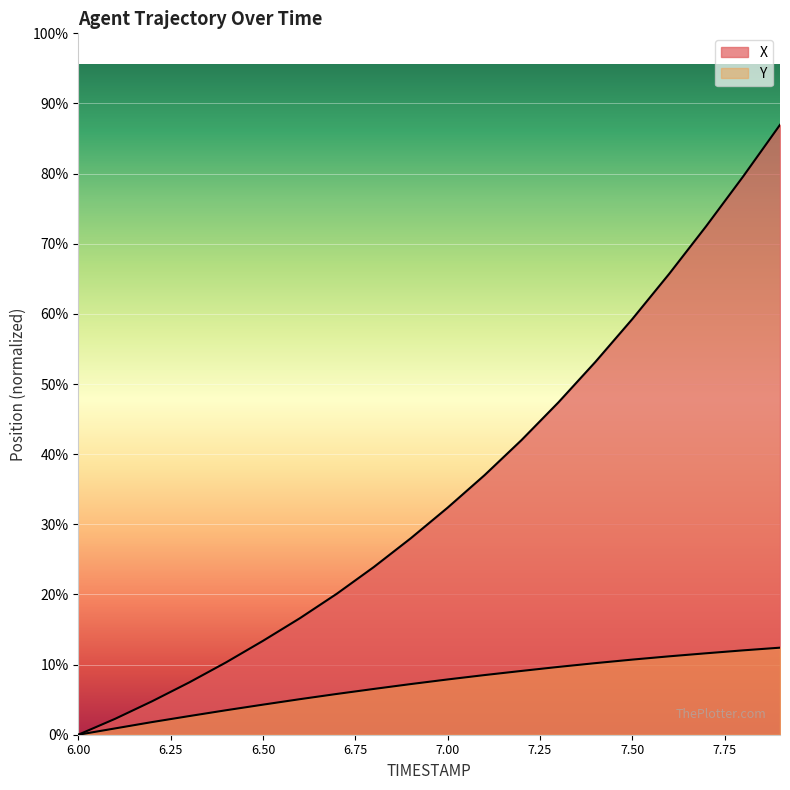

Does the chart display data point markers on the line(s)?

No